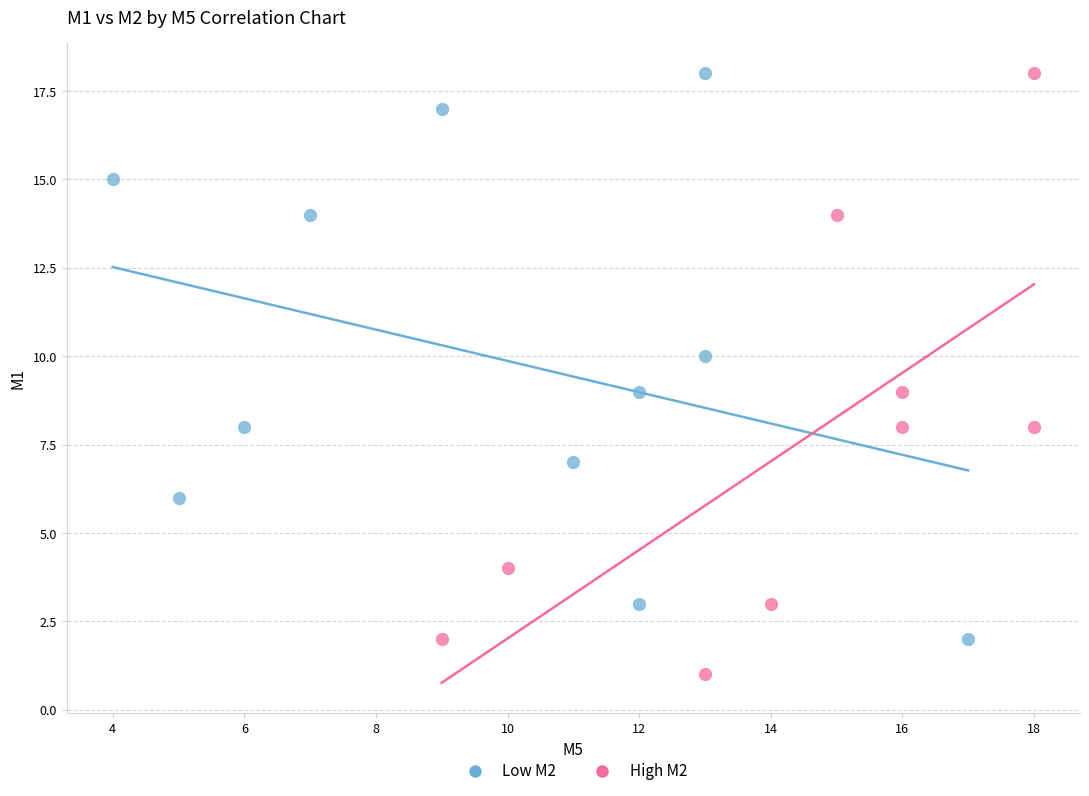

Which series contains the lowest Y value?

High M2